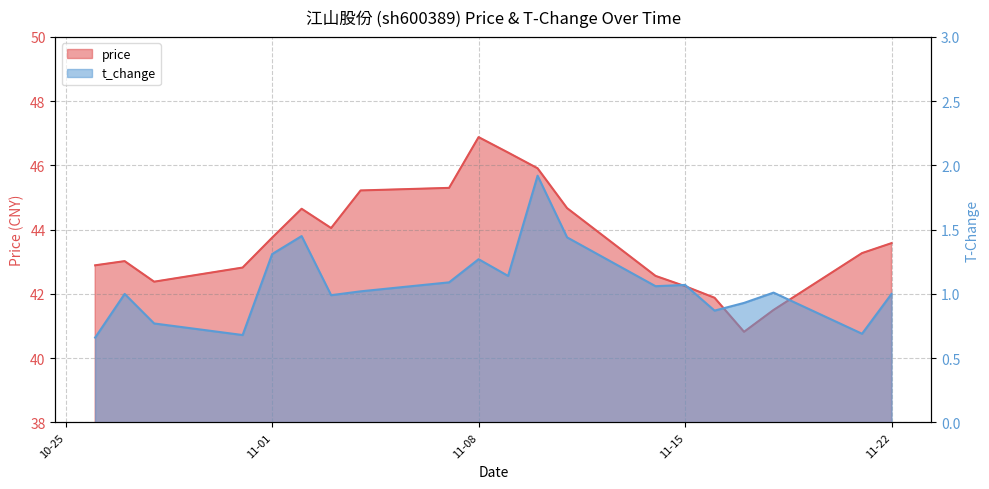

What value does the t_change series have at 2022-11-03?

1.0